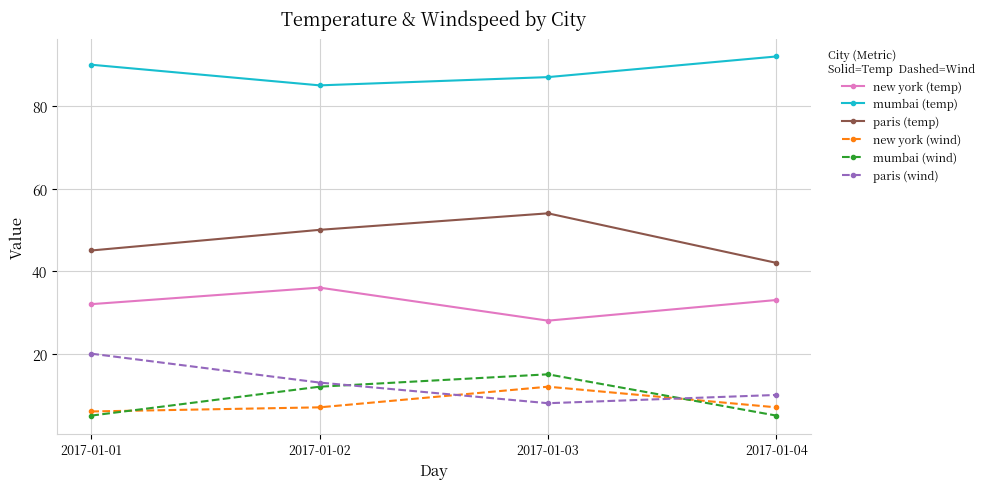

True or false: paris (wind) has more than 2 points higher than both neighbors.

False